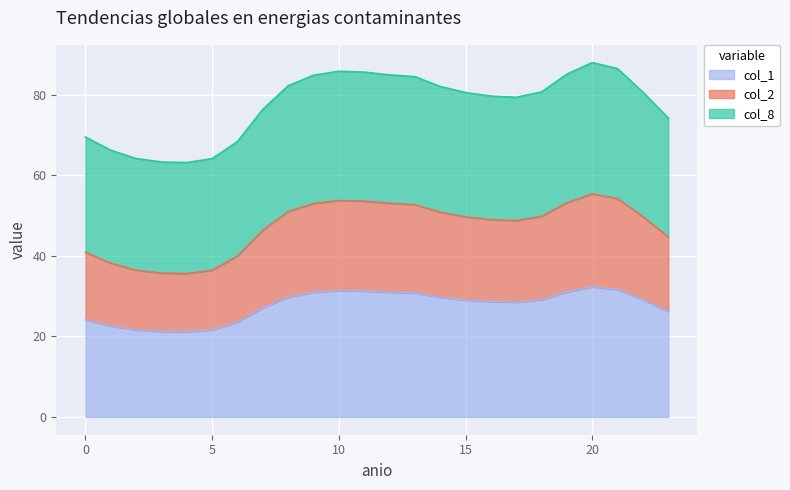

What is the value of the col_2 point at the 4th from the left?

35.7